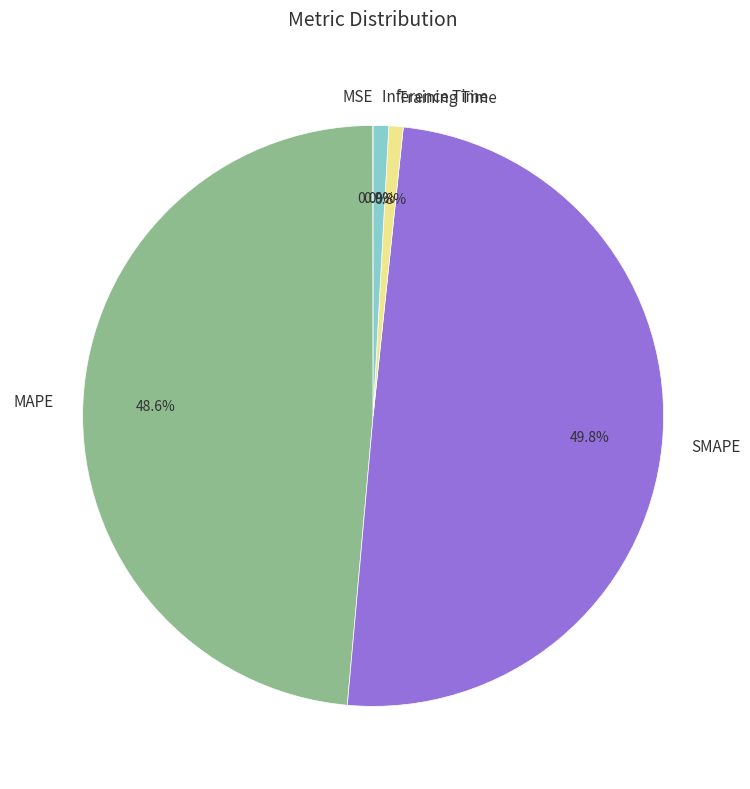

What is the largest slice in the pie chart?

SMAPE